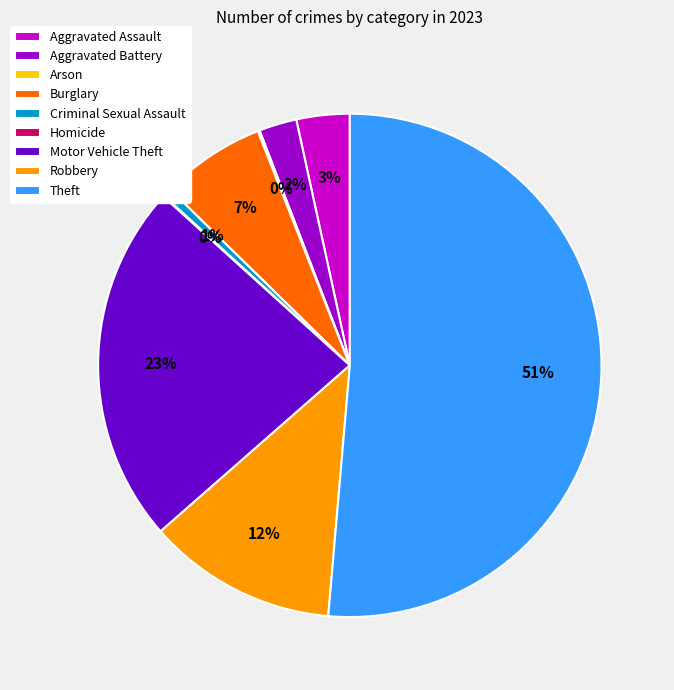

True or false: Criminal Sexual Assault accounts for 11% of the total.

False